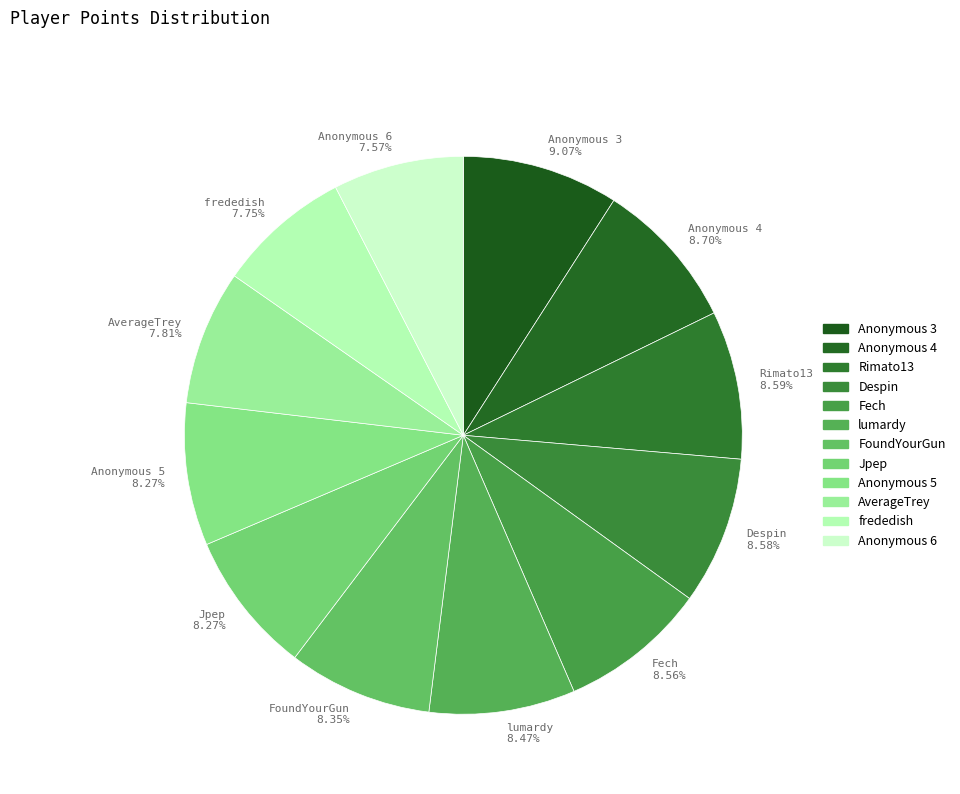

To the nearest percent, what is the combined percentage of Anonymous 5 and frededish?

16%